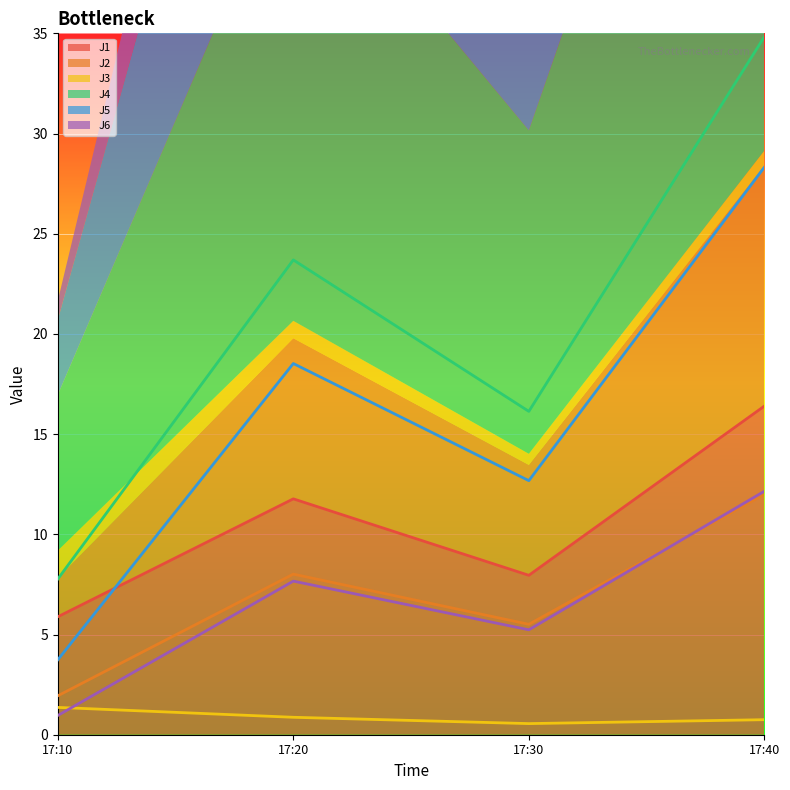

At which category does J1 reach its first local valley?

17:30